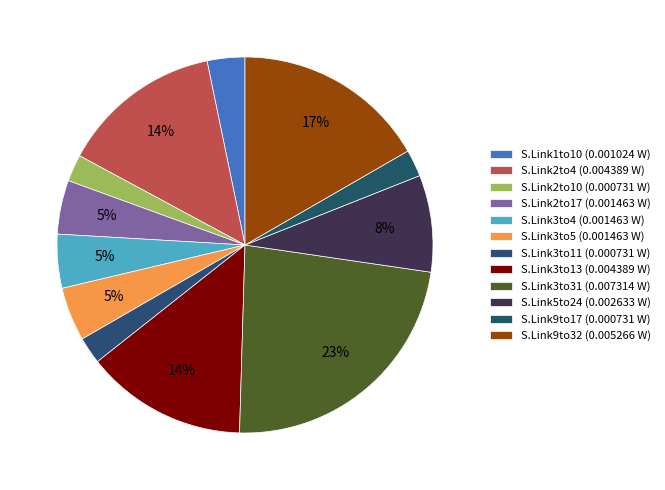

What percentage is the S.Link5to24 slice, to the nearest percent?

8%